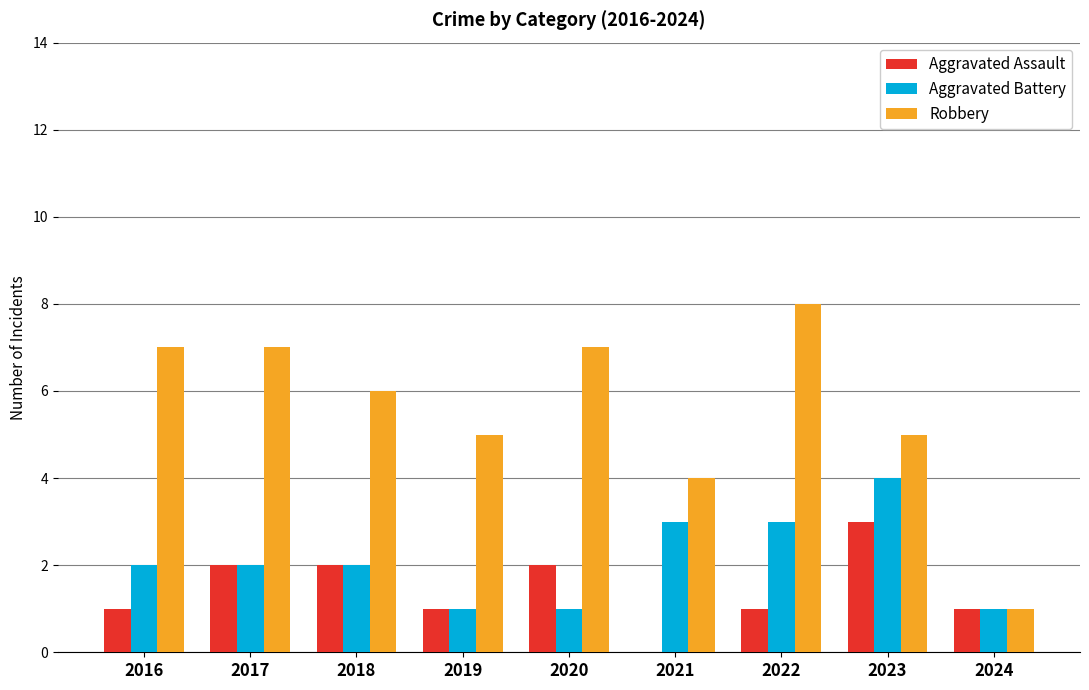

How many categories are shown in the chart?

9